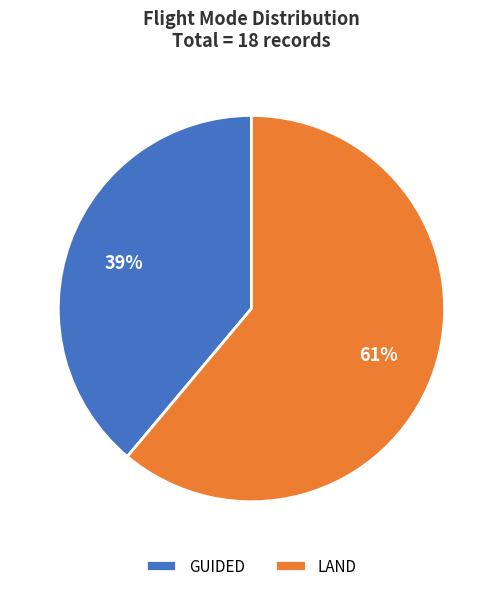

To the nearest percent, what is the difference between the GUIDED and LAND slice percentages?

22%